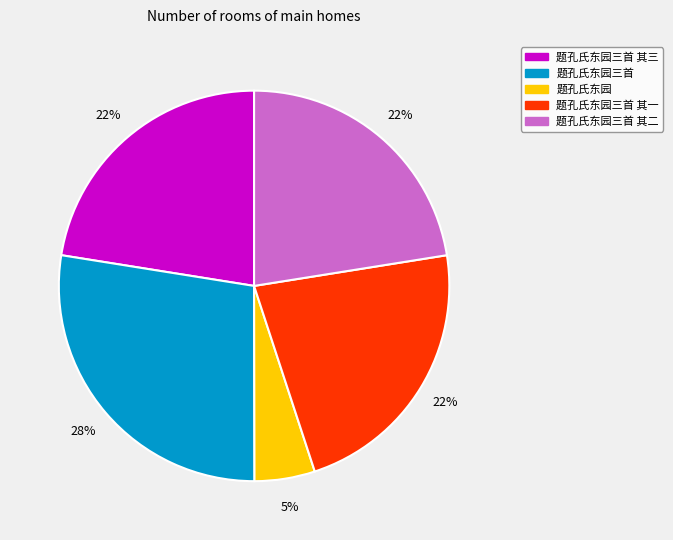

Does any single category account for the majority?

No